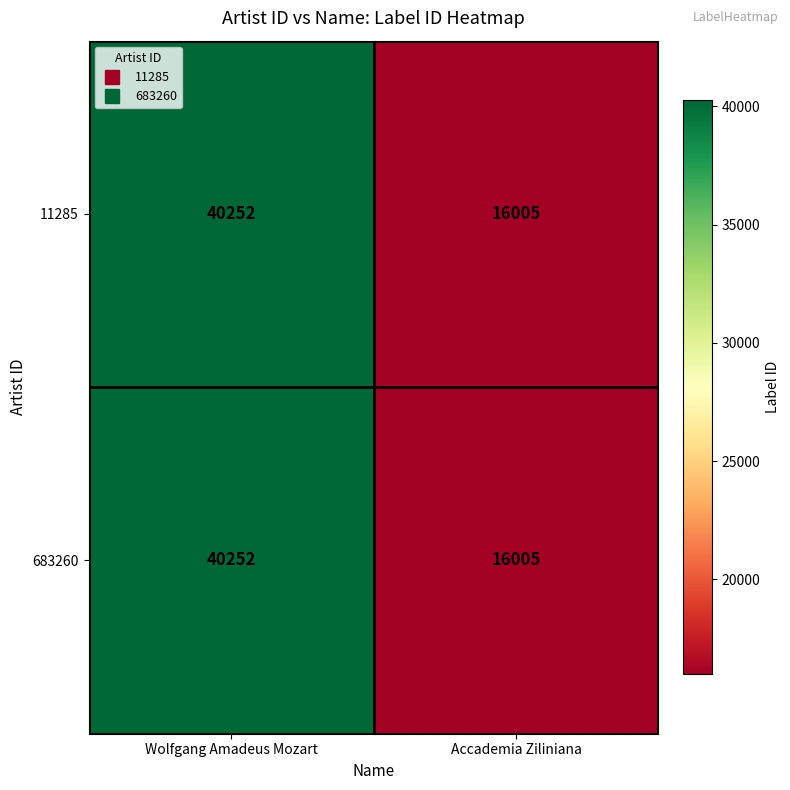

What is the sum of all 683260 values?

56257